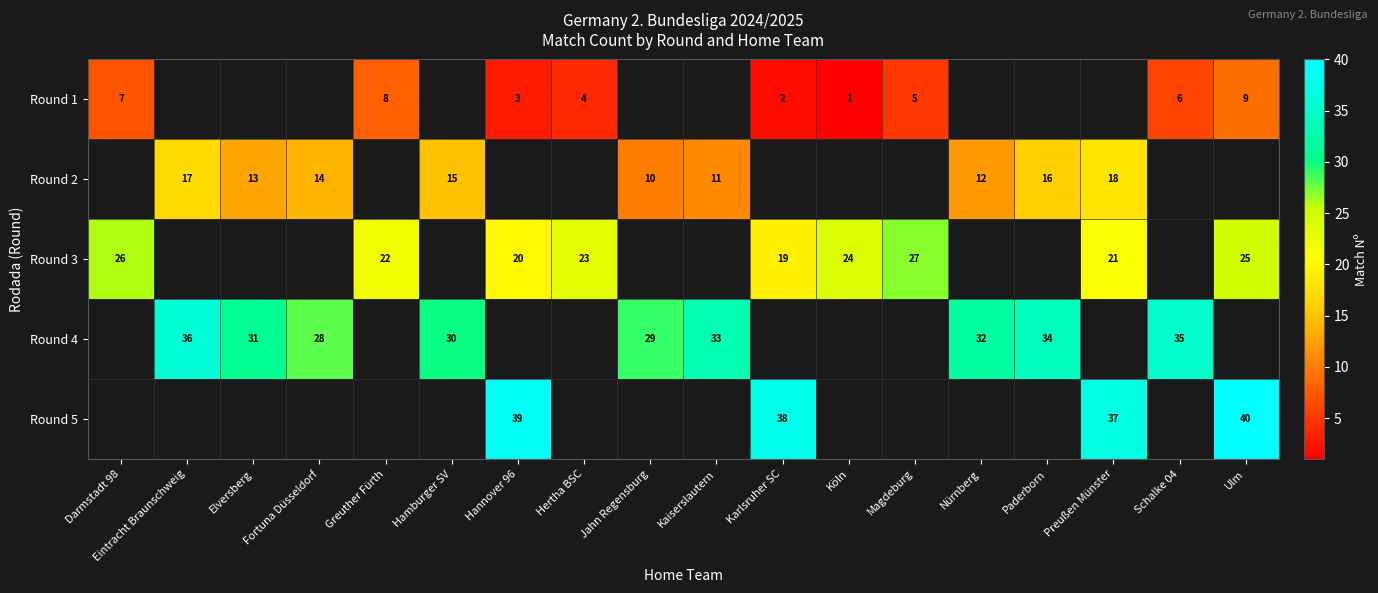

Rank the series by their maximum value, from highest to lowest.

row_4, row_3, row_2, row_1, row_0